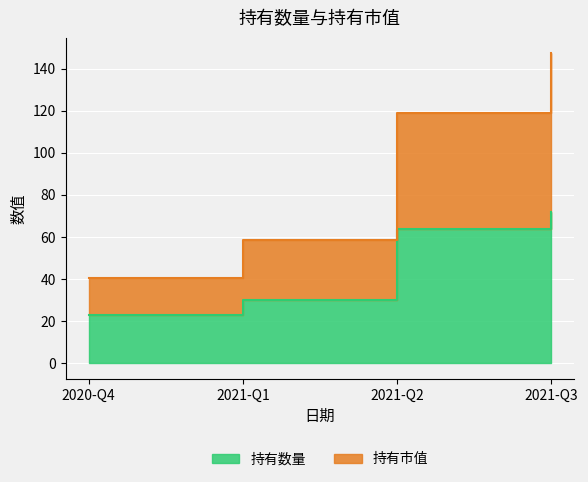

What is the value of the 持有市值 point at the 4th from the left?

147.4